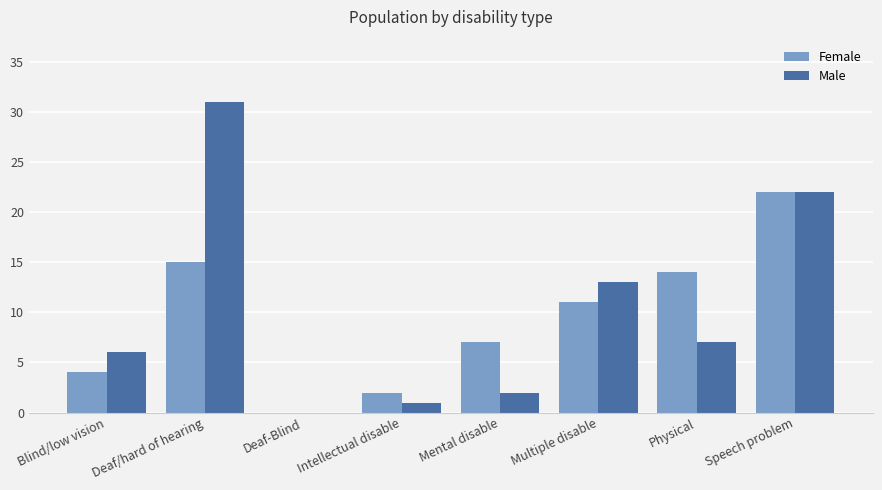

Reading left to right, extract all data points from this chart.

Female: 4	15	0	2	7	11	14	22
Male: 6	31	0	1	2	13	7	22